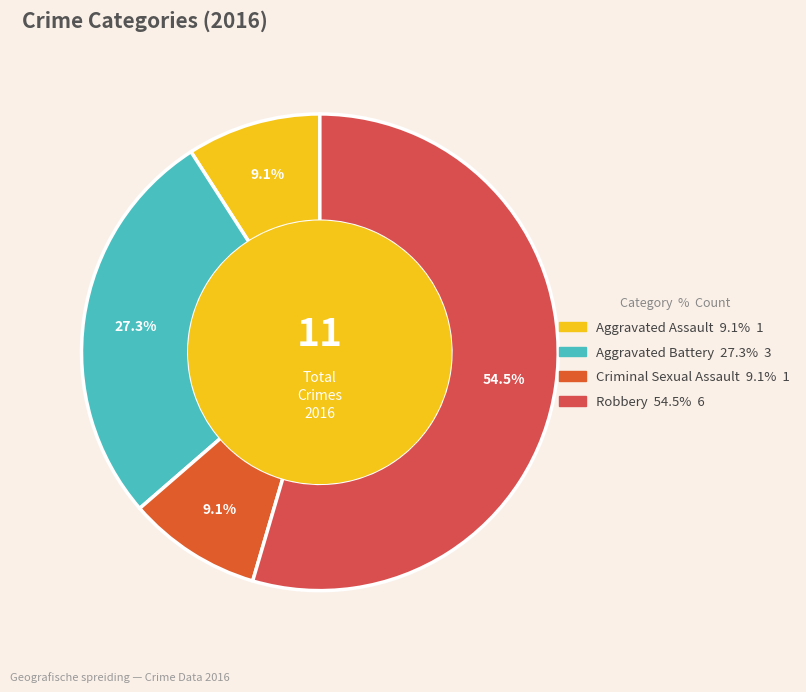

How many slices are in this pie chart?

4